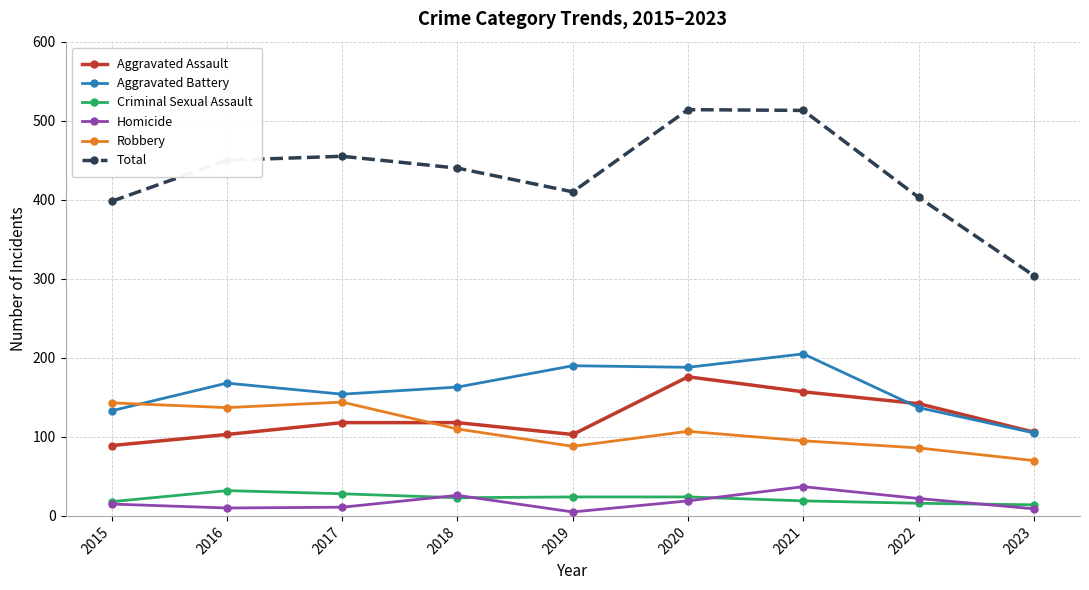

Which category has the highest value in the Aggravated Battery series?

2021